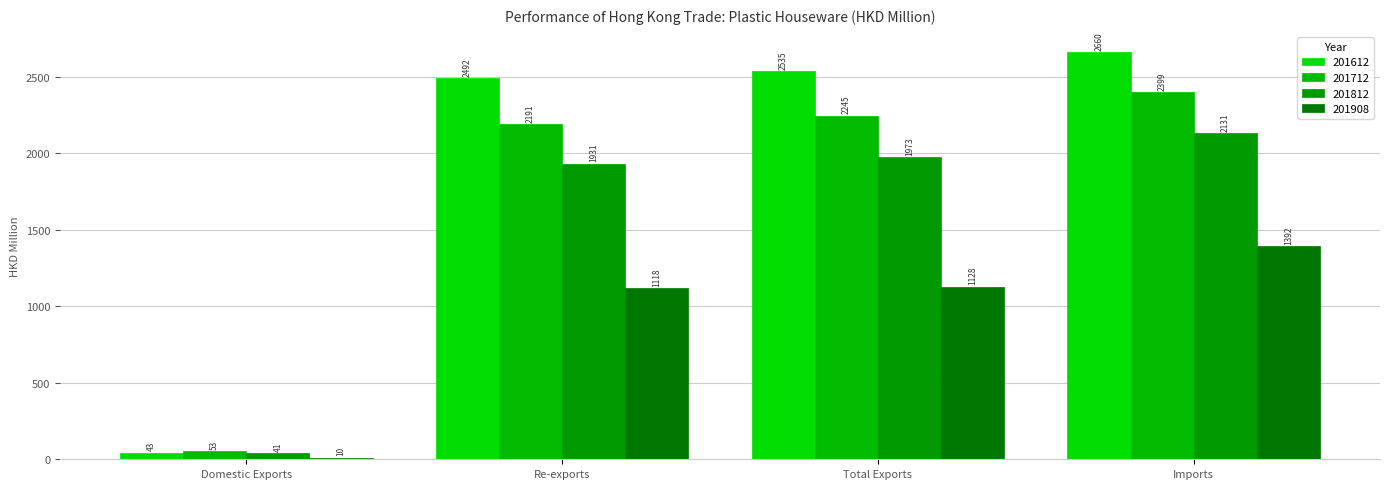

List the labels in order of 201712 value, smallest first.

Domestic Exports, Re-exports, Total Exports, Imports